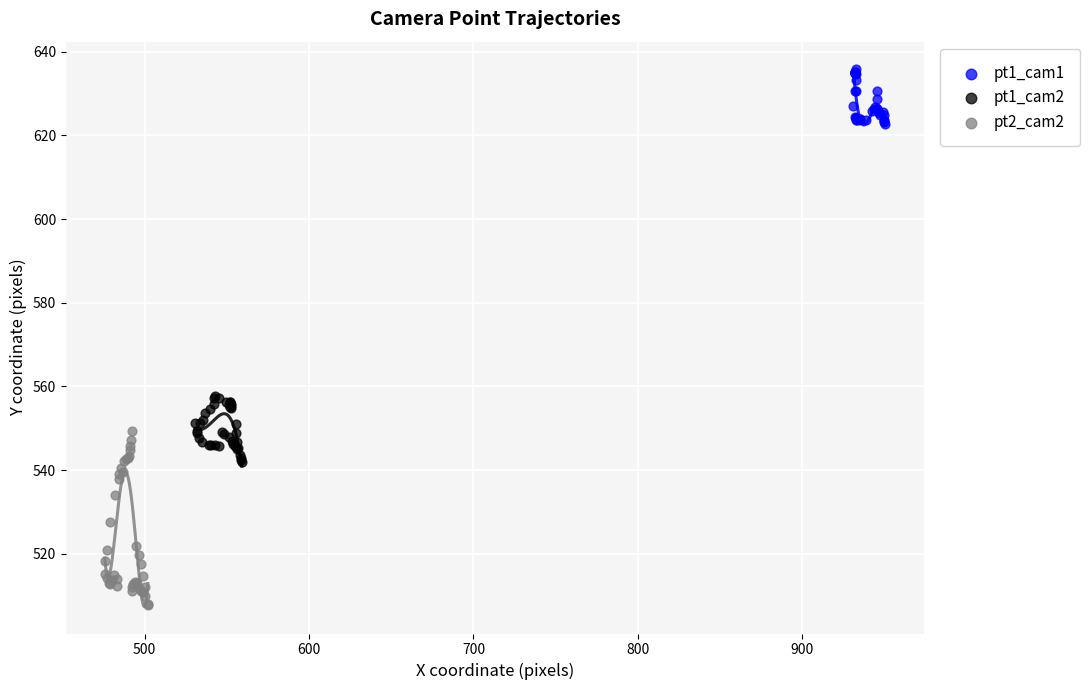

Which series contains the highest Y value?

pt1_cam1